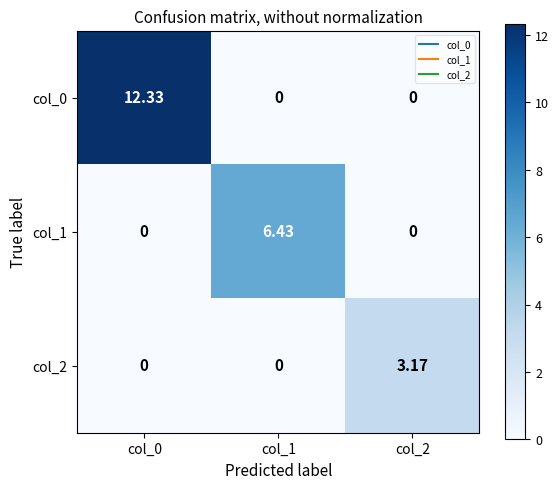

Which series has the largest total across all categories?

col_0